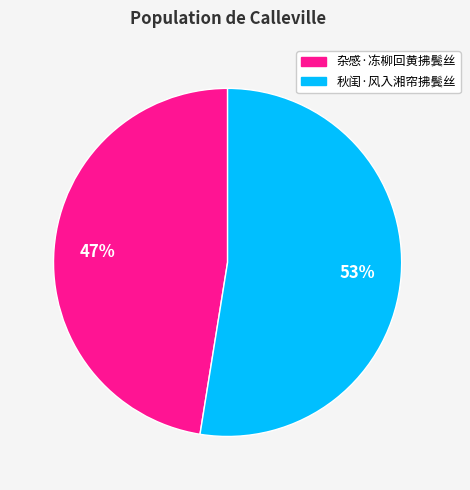

What is the ratio of the value at 杂感·冻柳回黄拂鬓丝 to the value at 秋闺·风入湘帘拂鬓丝?

0.9